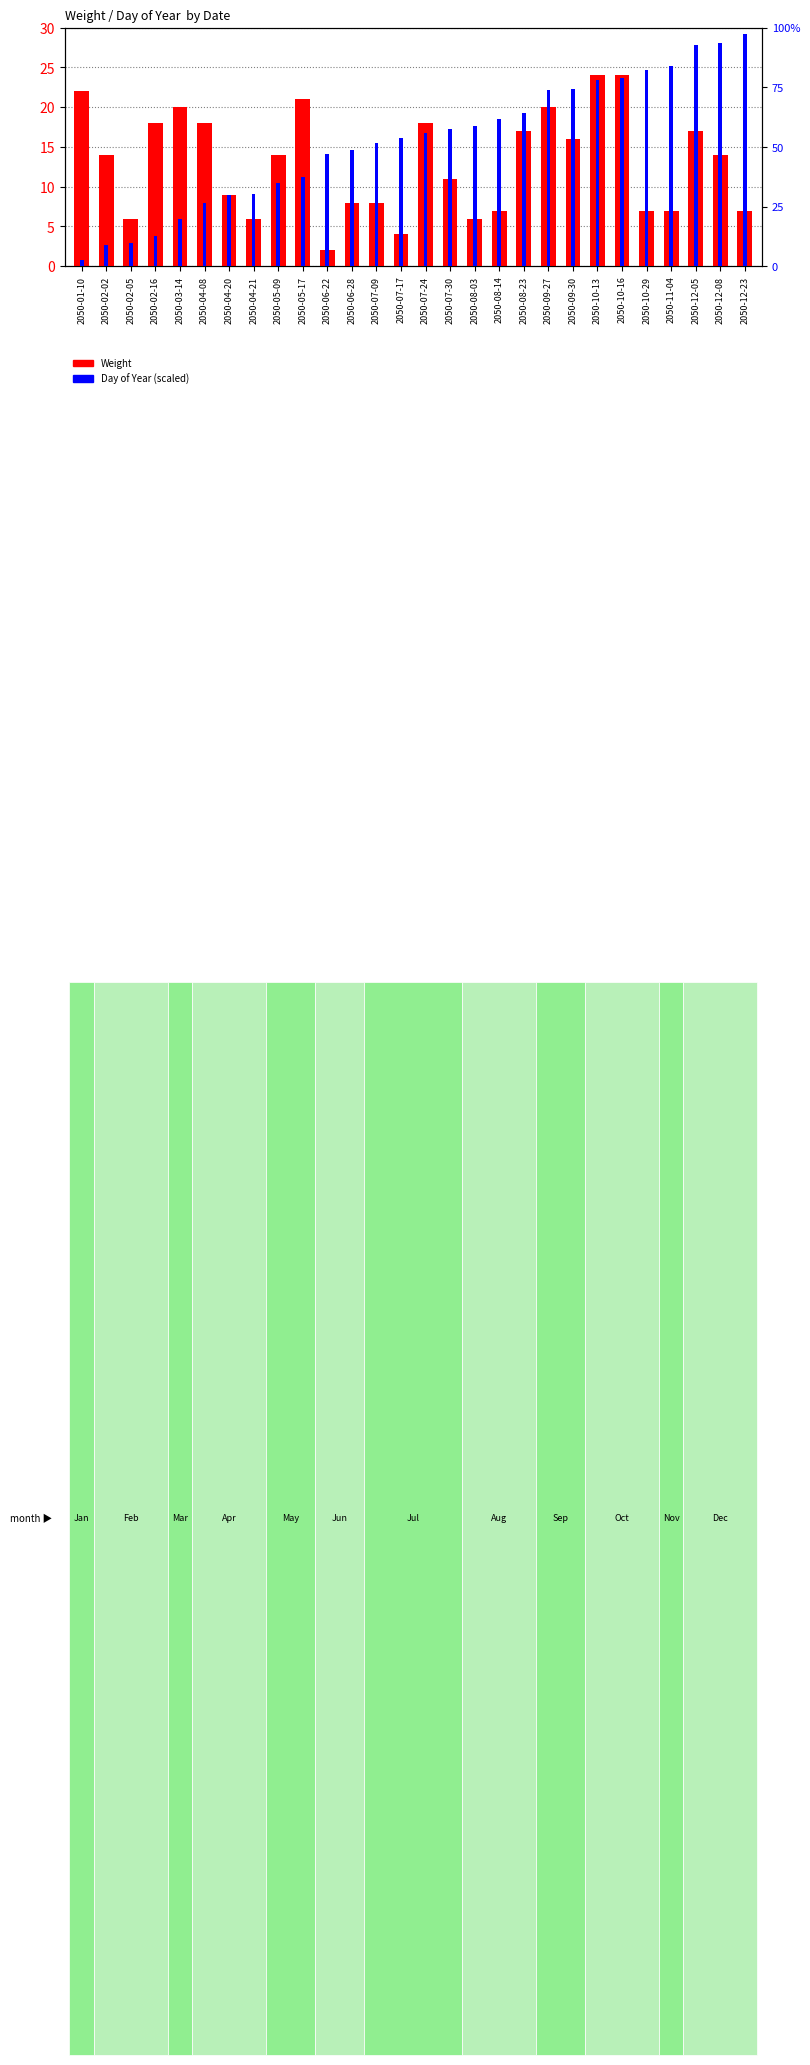

At which label is Weight closest to 13?

2050-02-02